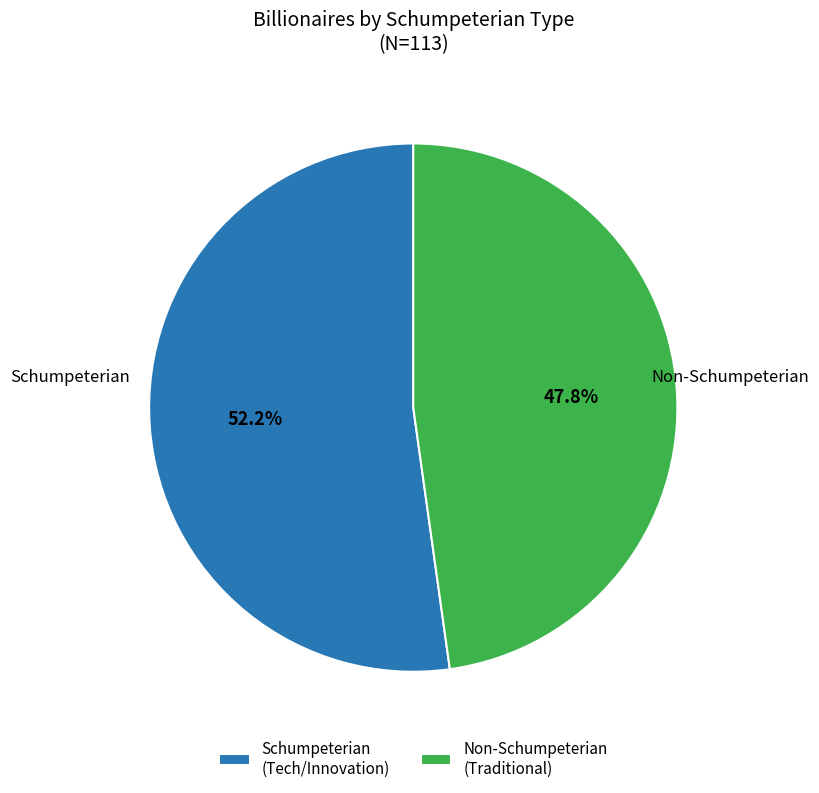

Which category has the biggest portion of the pie?

Schumpeterian (Tech/Innovation)